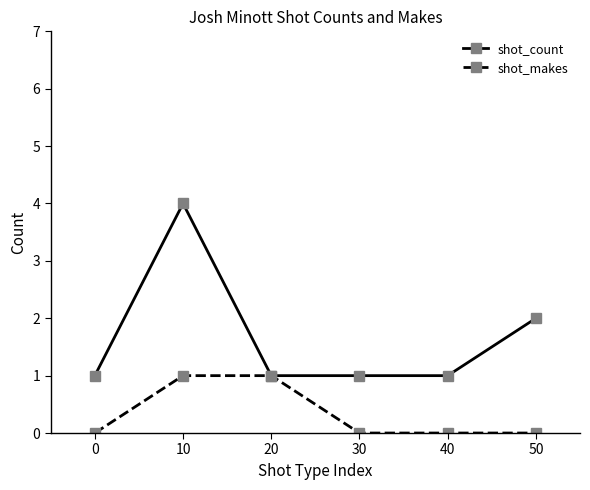

In shot_count, how many points are higher than both neighbors (excluding endpoints)?

1